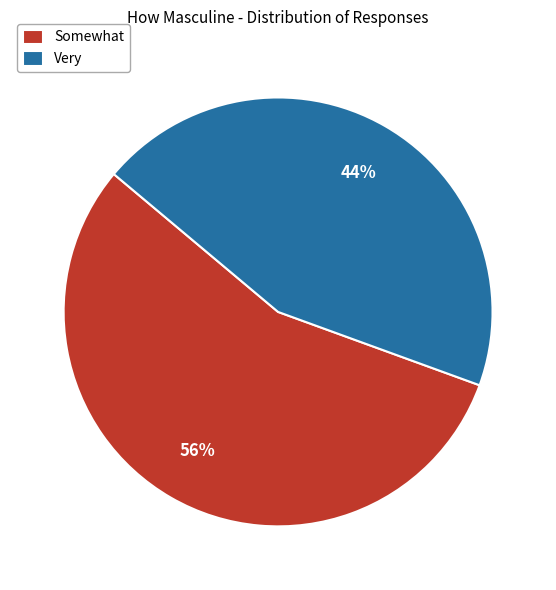

What is the smallest slice in the pie chart?

Very